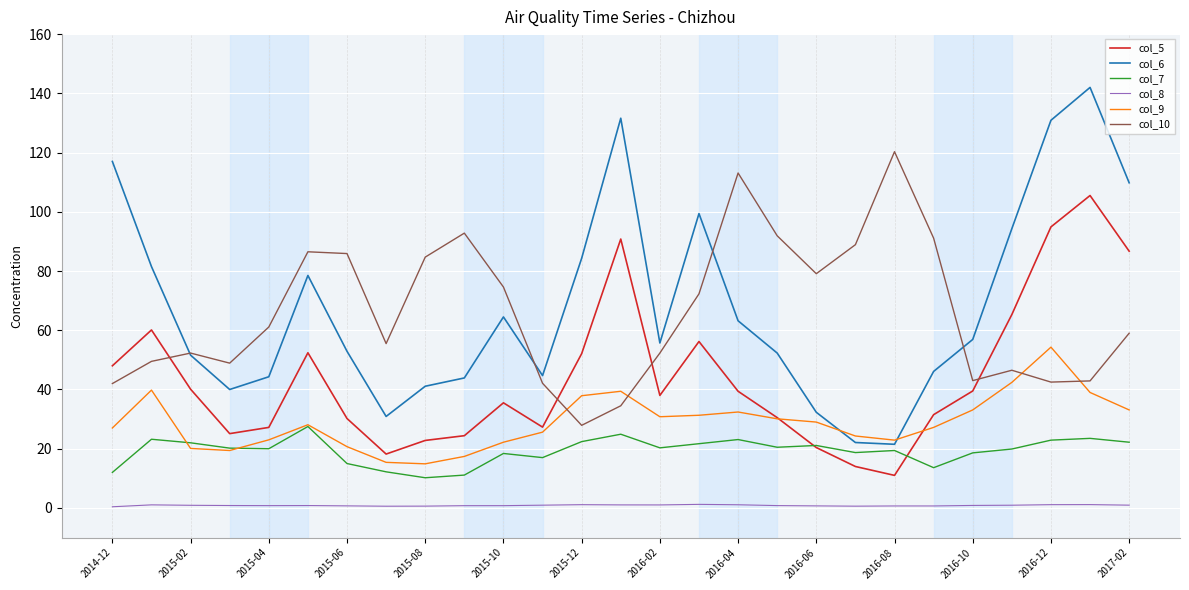

True or false: col_7 and col_10 intersect in this chart.

False